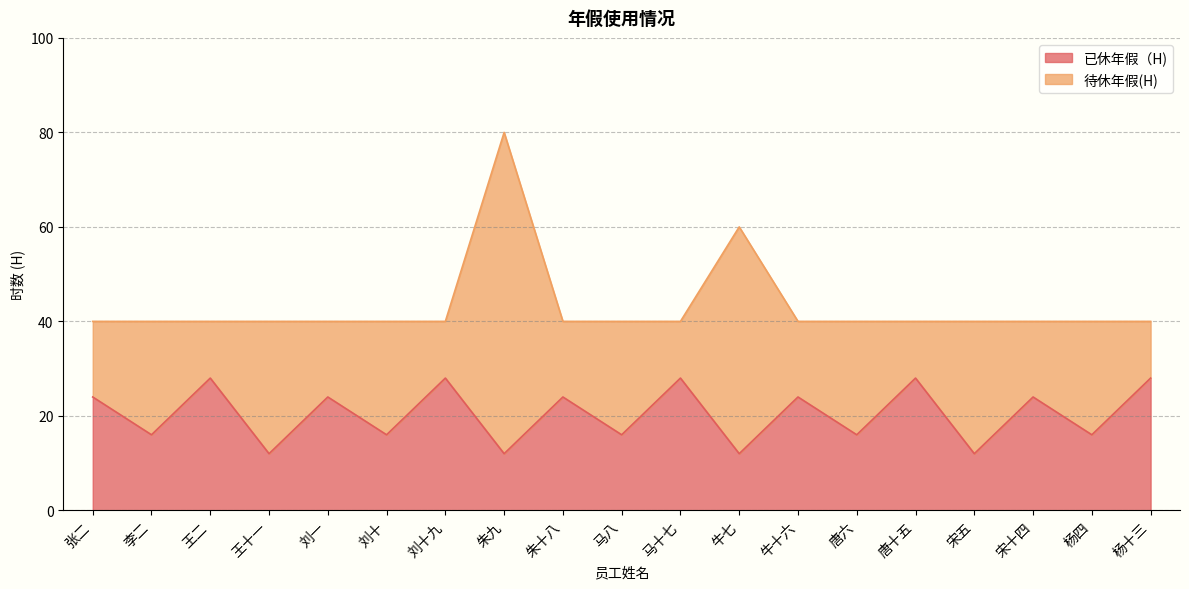

What position from the left is 朱十八?

9